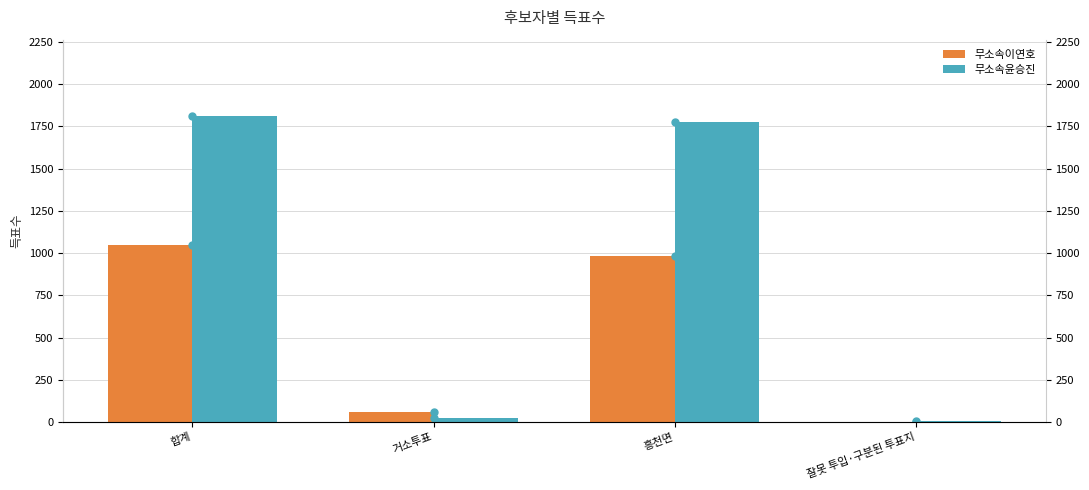

Are the bars horizontal?

No